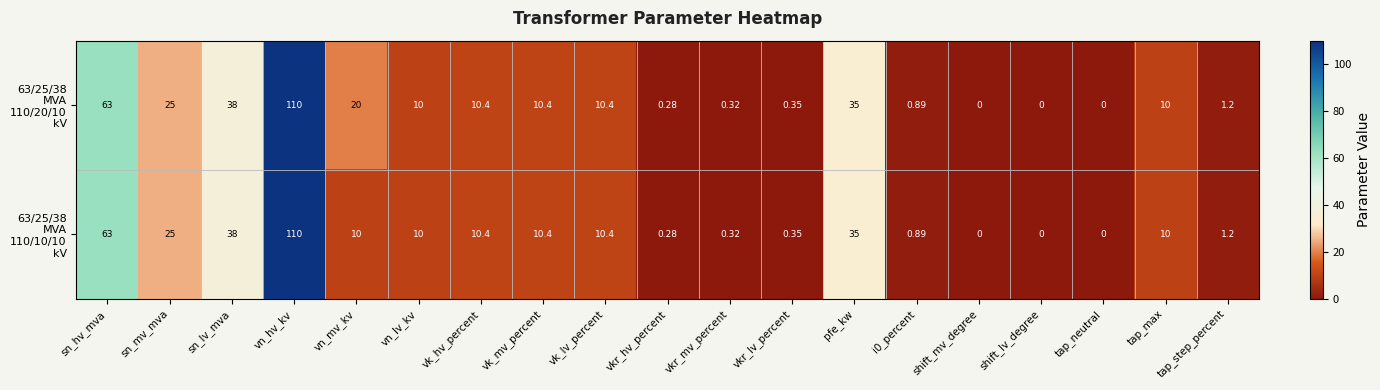

Which category has the highest value across all series?

vn_hv_kv